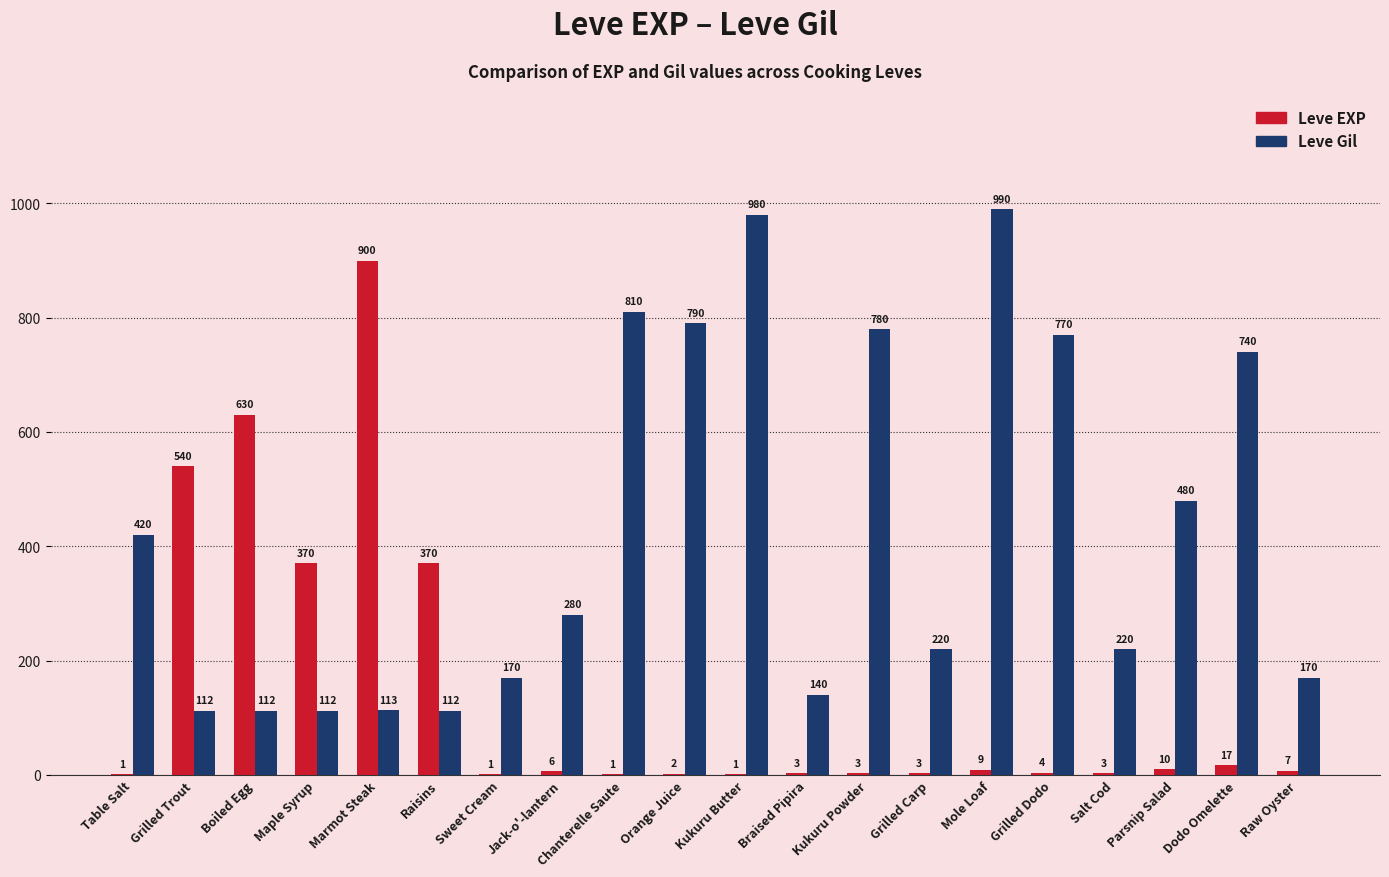

What is the total value across all series at Dodo Omelette?

757